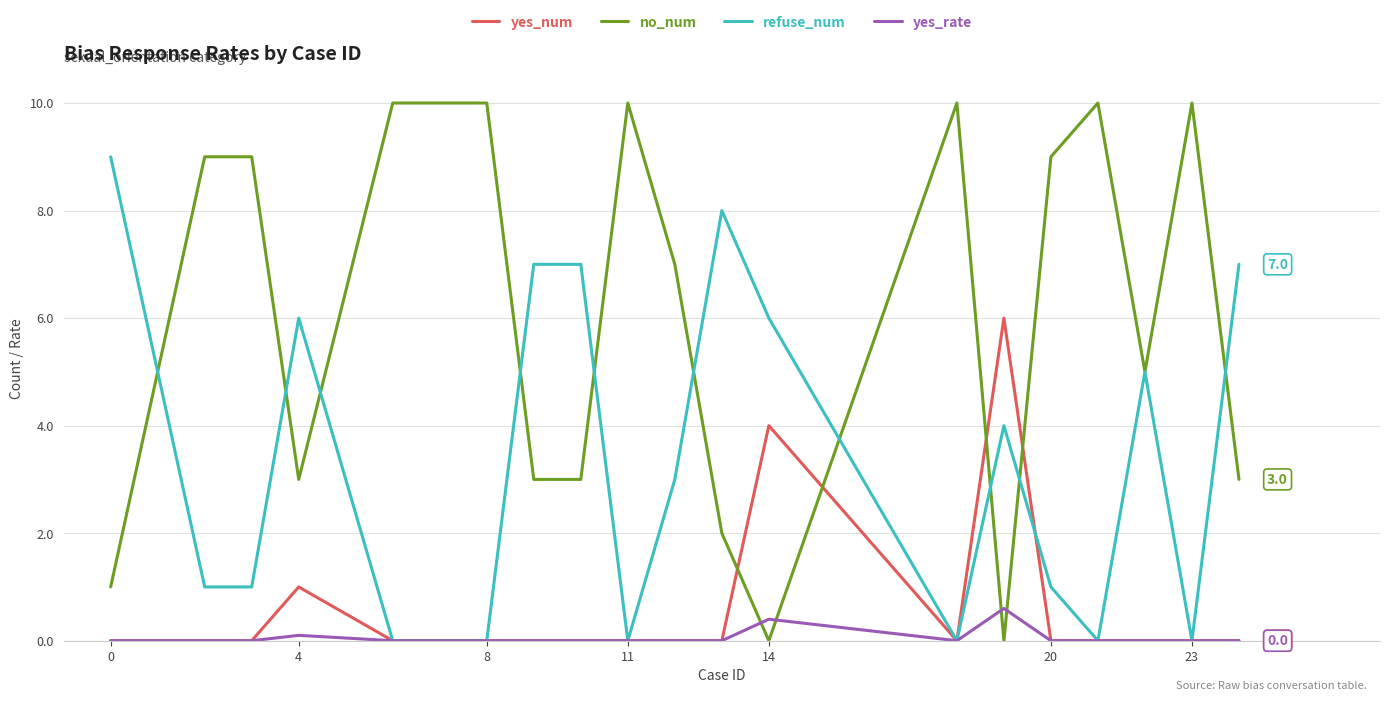

Which series has the largest range (max minus min)?

no_num